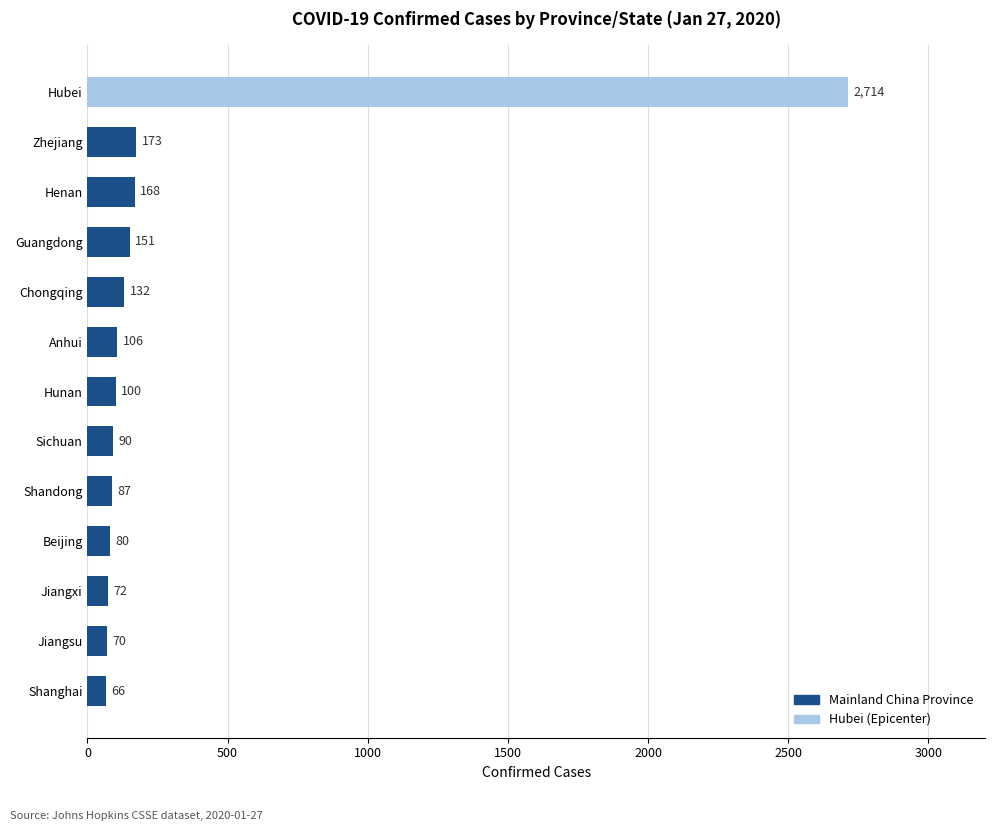

Read the value at Chongqing, to the nearest 10.

130